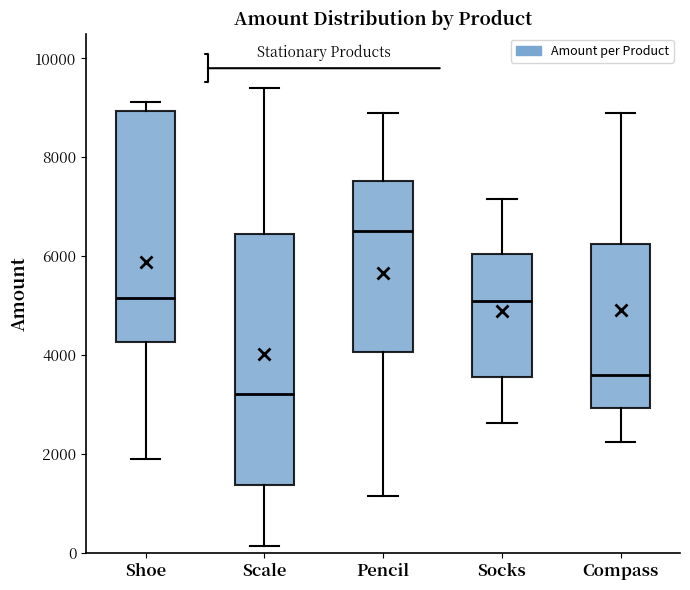

Where is the upper edge of the box for Shoe on the y-axis? The values are not printed on the chart, so give them approximately, as read against the axis.

9000